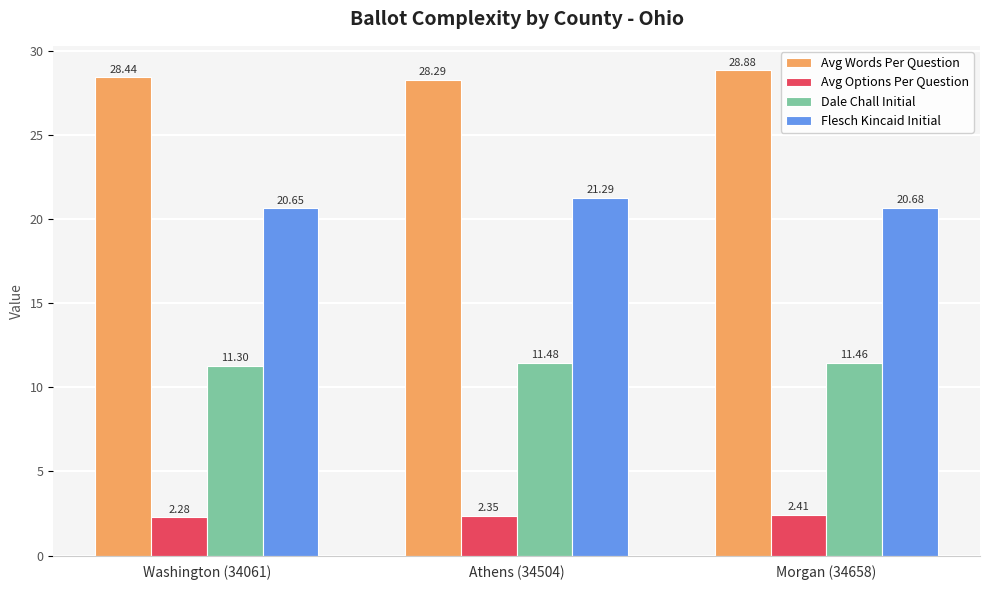

What are all the series names shown in the legend?

Avg Words Per Question, Avg Options Per Question, Dale Chall Initial, Flesch Kincaid Initial